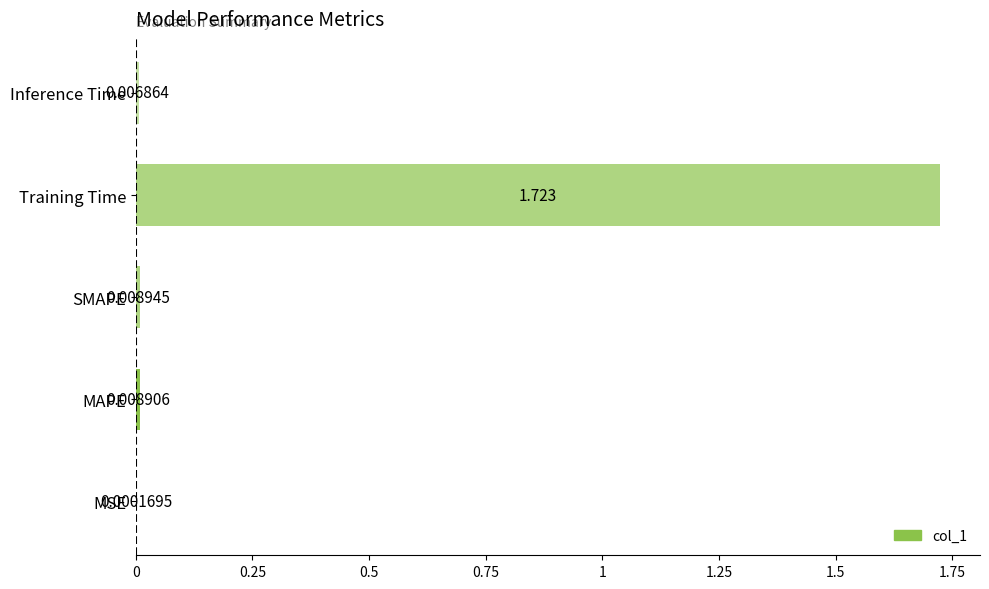

Which label corresponds to the largest value in the chart?

Training Time